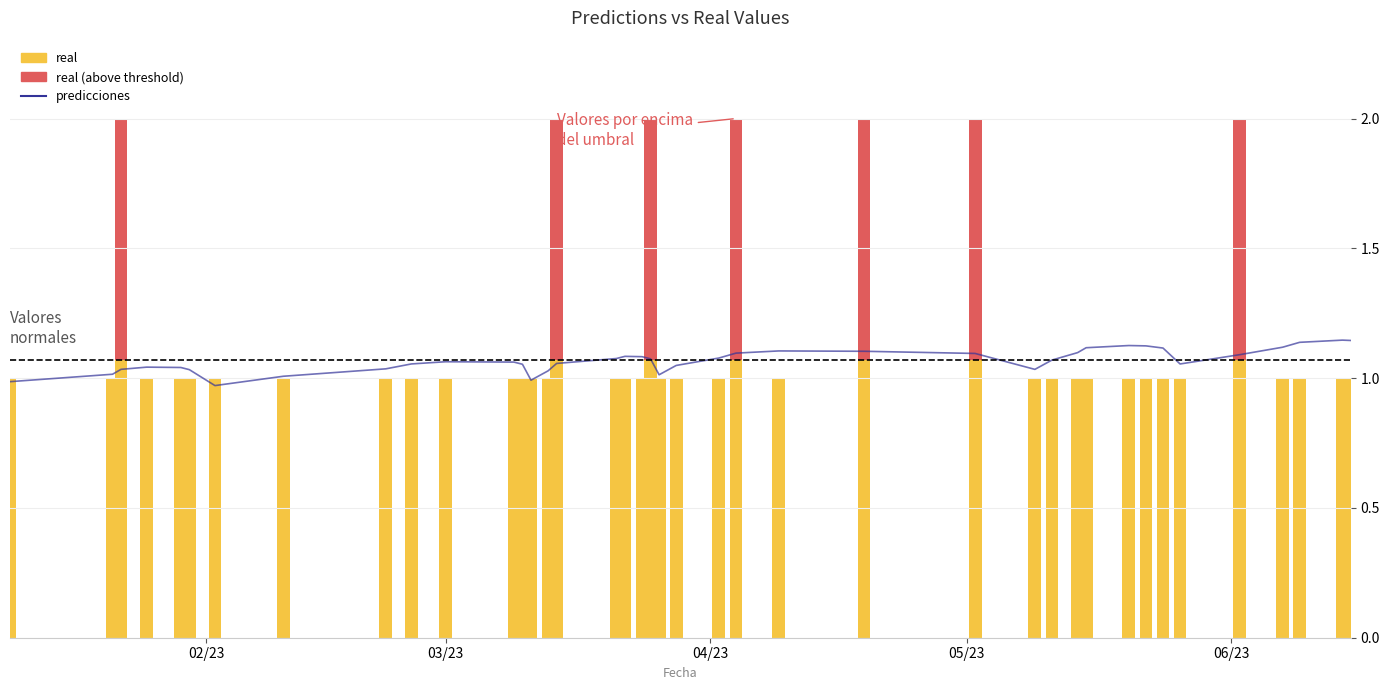

How many bars are there in total?

40